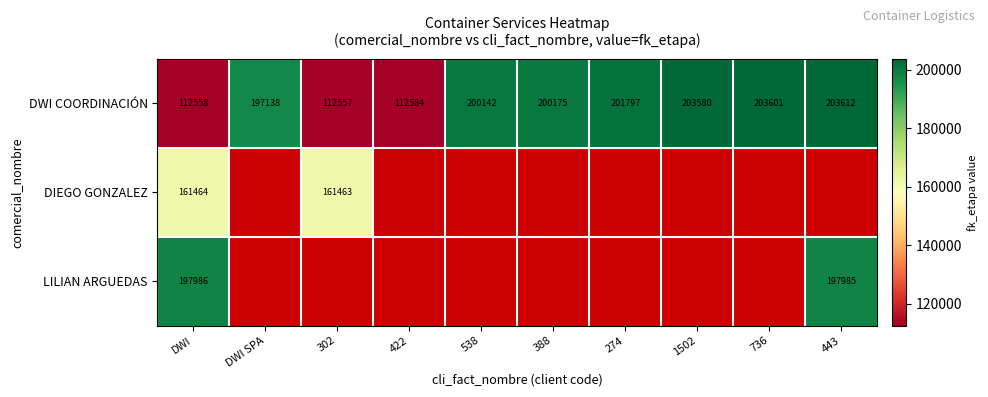

What is the difference between the highest and lowest values at DWI?

85428